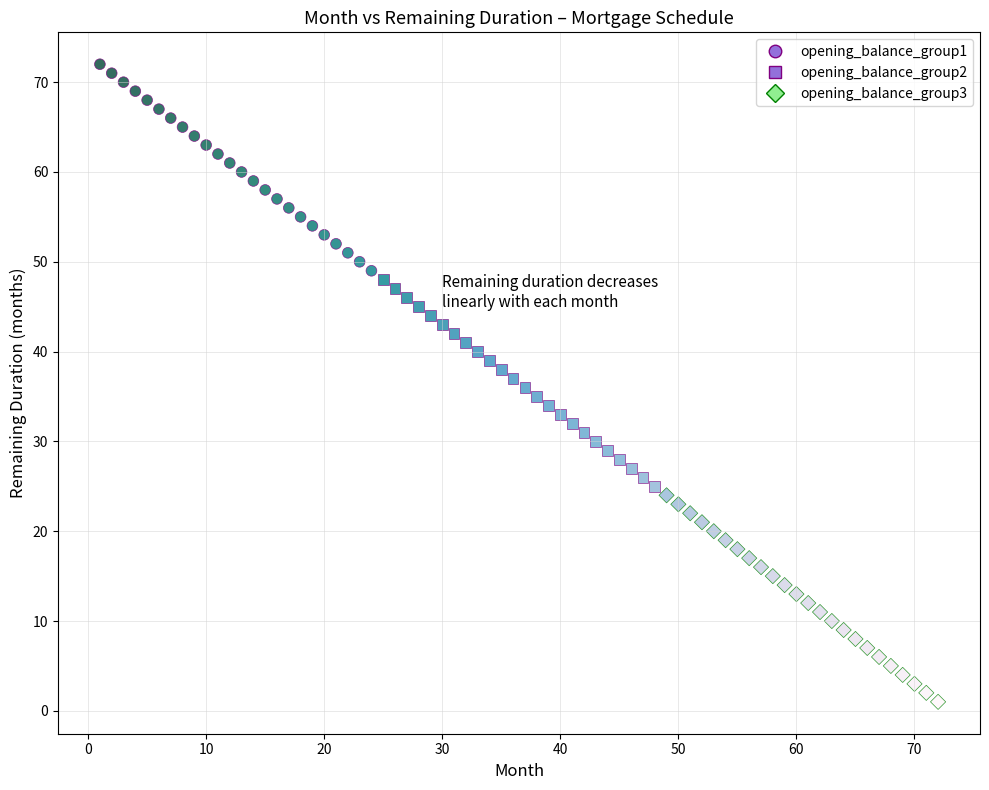

What are all the series names shown in the legend?

opening_balance_group1, opening_balance_group2, opening_balance_group3